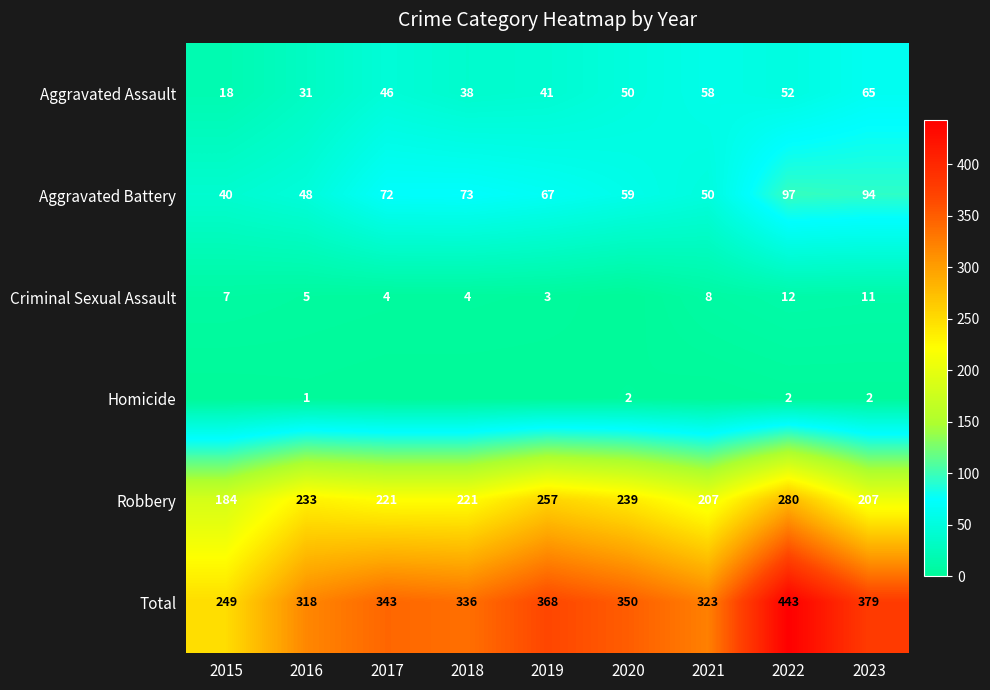

What is the average value of the Robbery series?

228